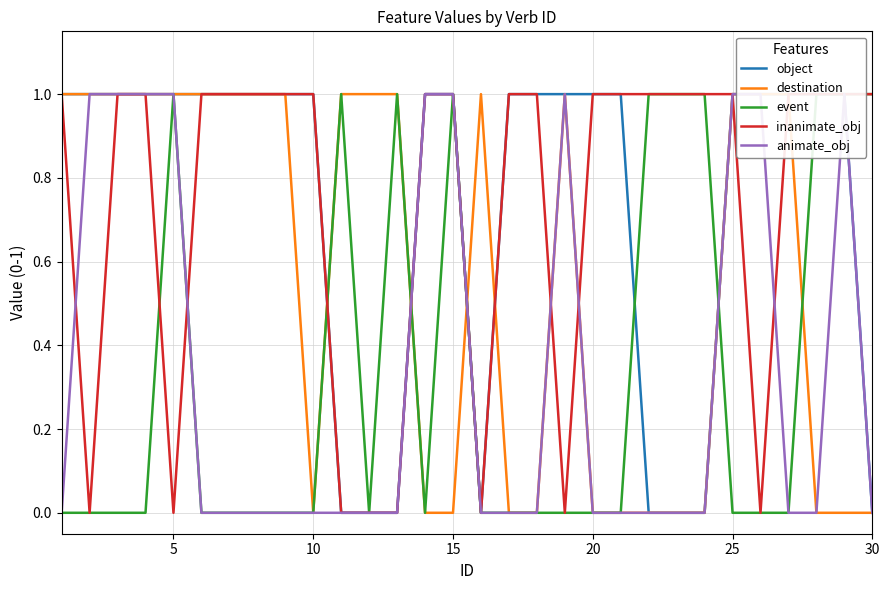

How many data points in inanimate_obj are less than 1?

8